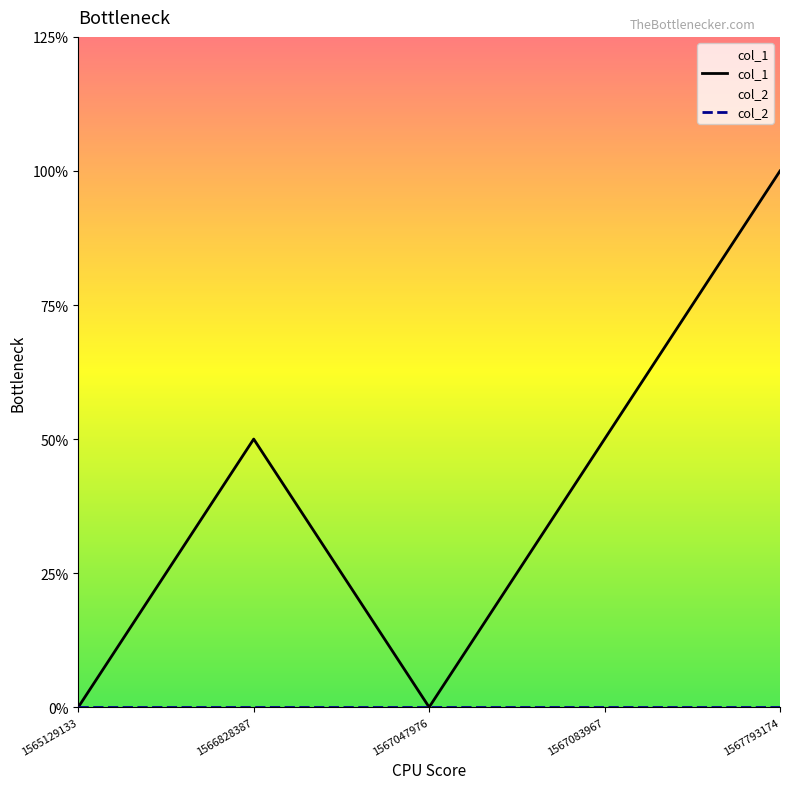

List the labels in order of value, smallest first.

1565129133, 1567047976, 1566828387, 1567083967, 1567793174